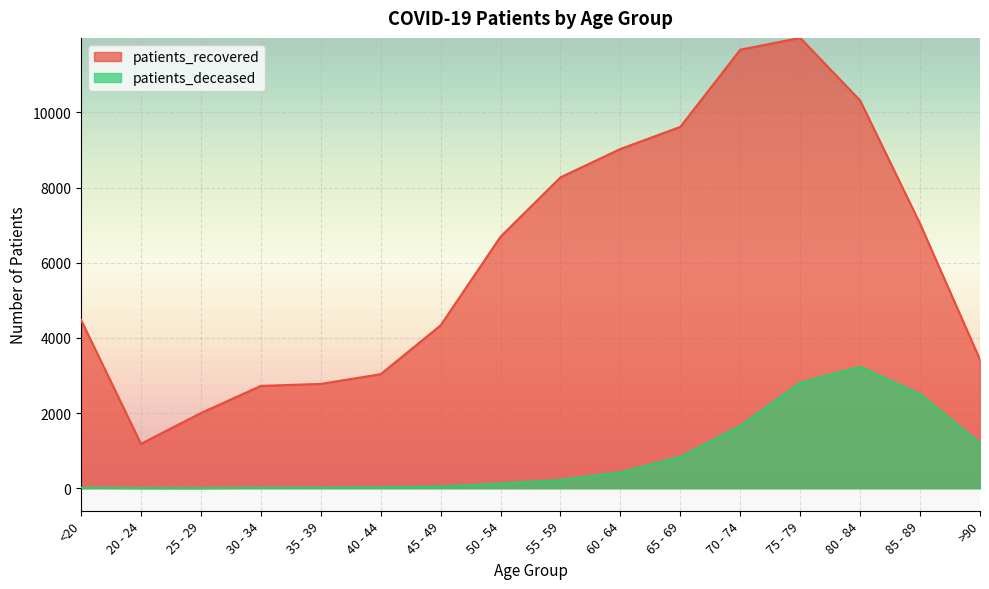

True or false: patients_recovered and patients_deceased cross at least once.

False